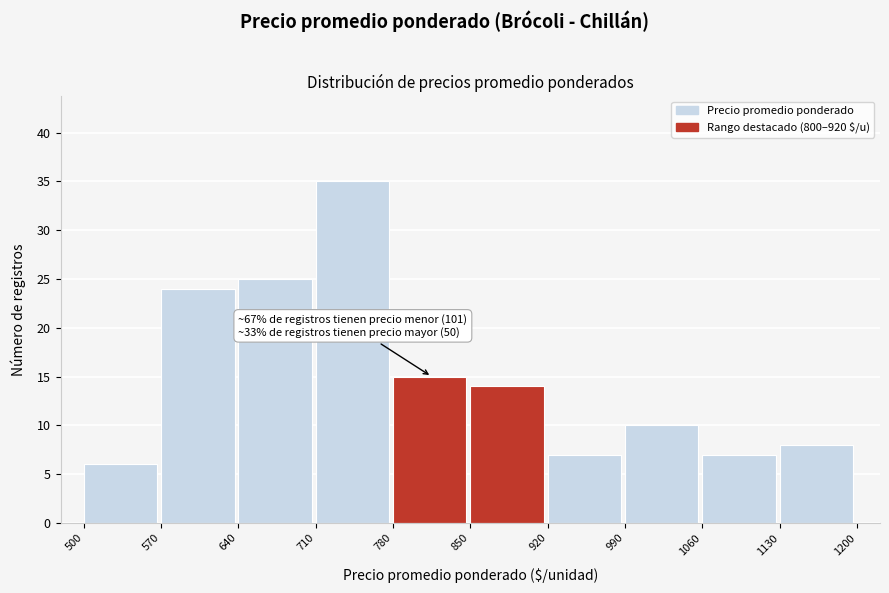

Which range on the x-axis has the tallest bar?

710 to 780